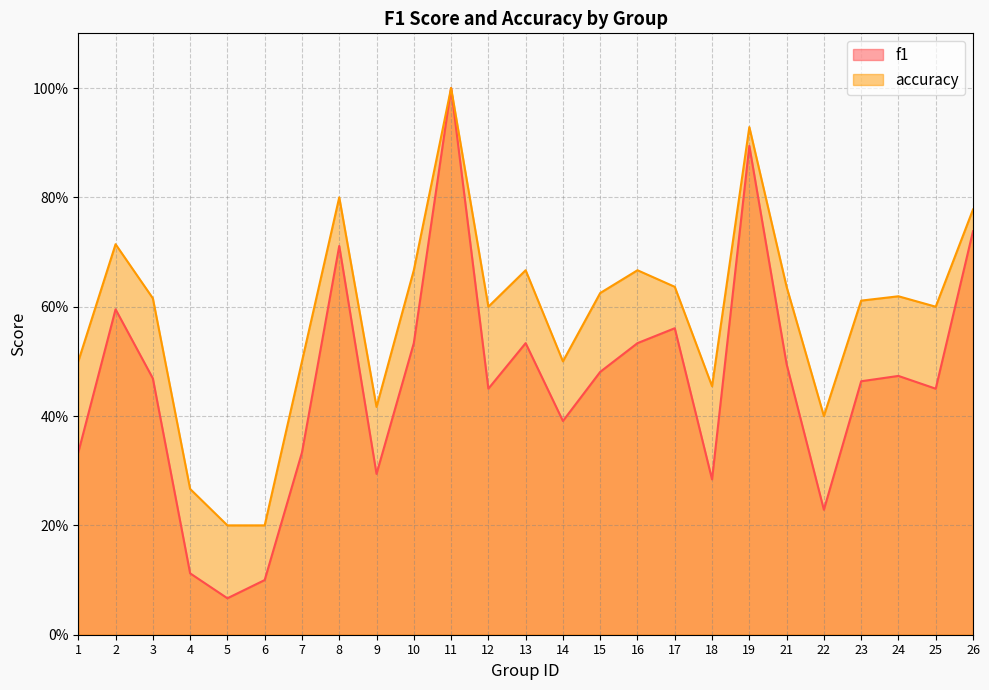

True or false: f1 and accuracy intersect in this chart.

False